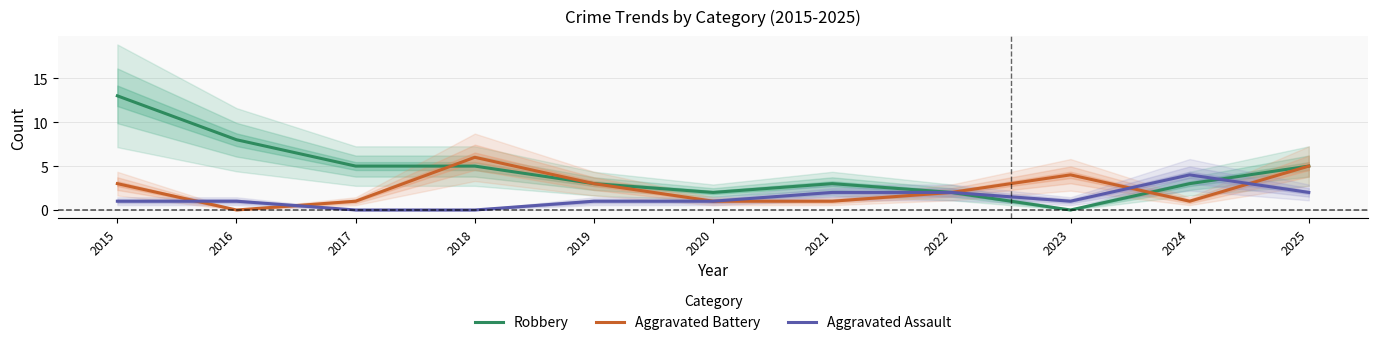

Count the Aggravated Assault values in the range 1 to 2.

8